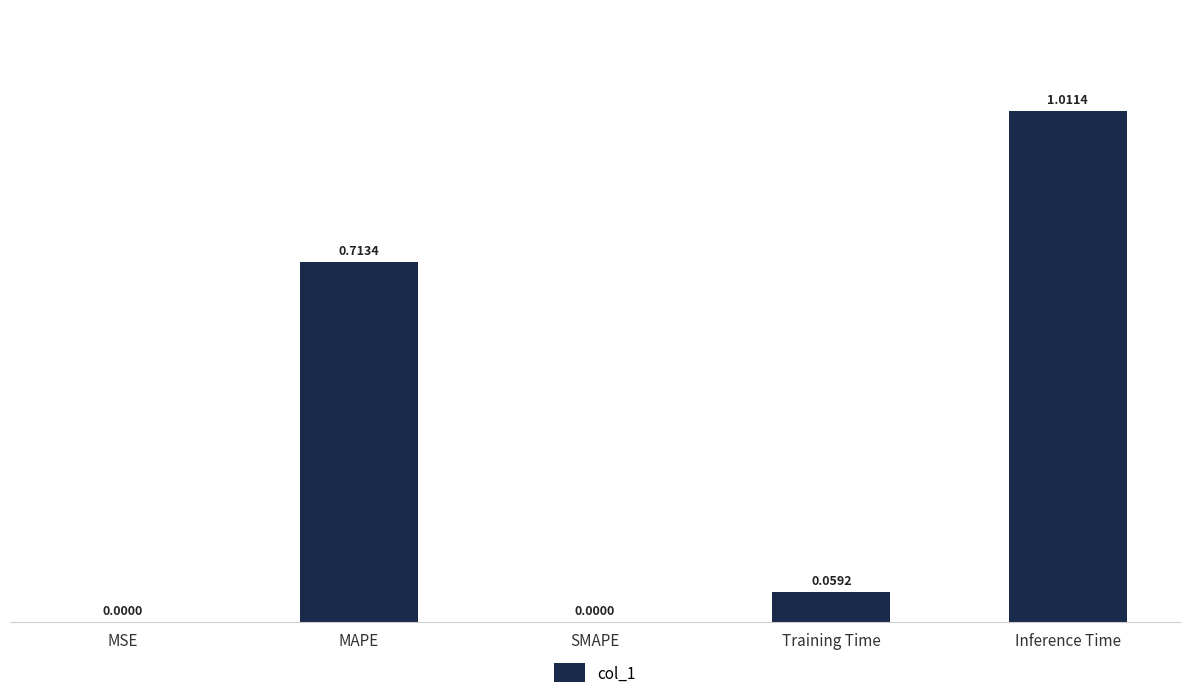

What is the sum of all values?

1.8